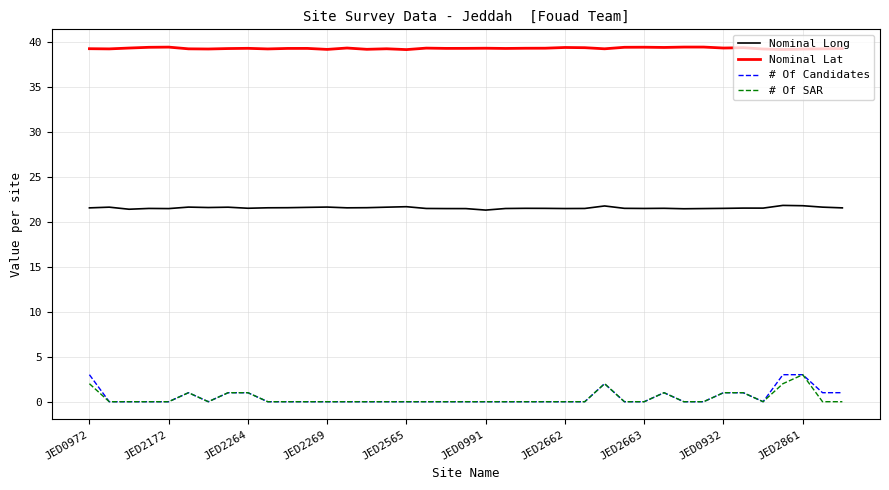

True or false: Nominal Long and Nominal Lat intersect in this chart.

False